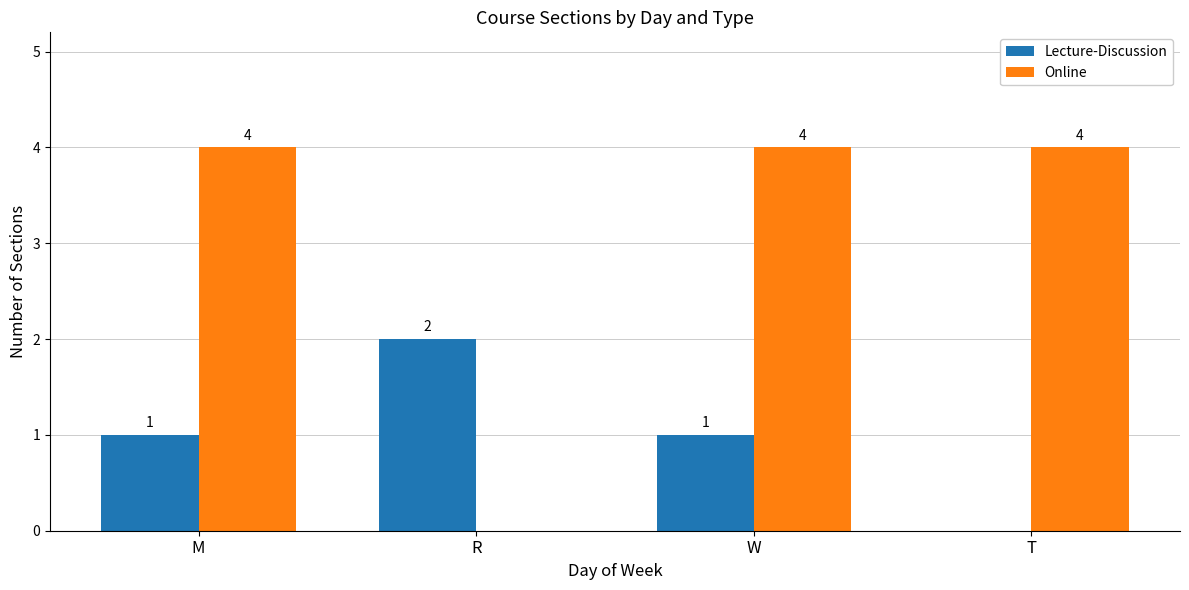

How many data points does each series have?

4